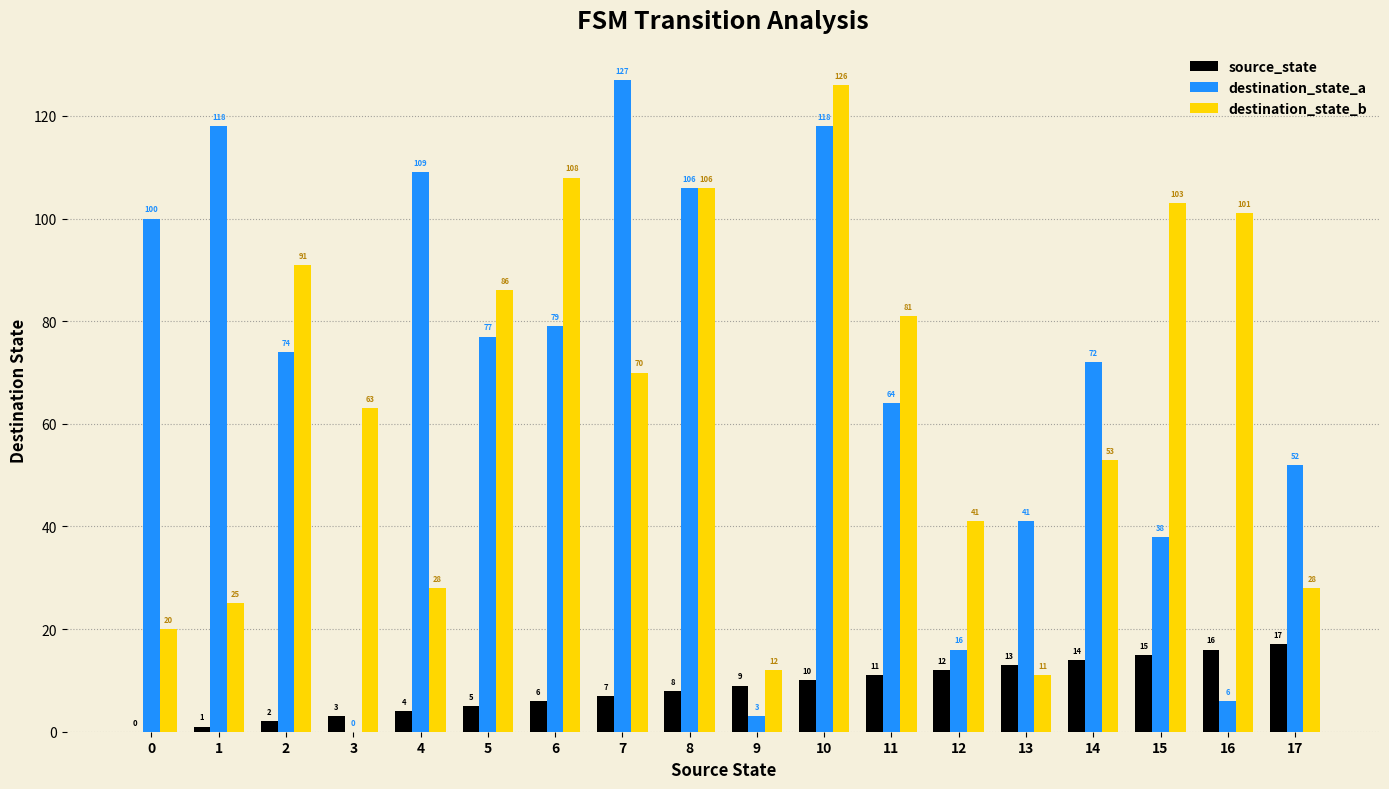

Reading left to right, what are all the values shown in this chart?

source_state: 0	1	2	3	4	5	6	7	8	9	10	11	12	13	14	15	16	17
destination_state_a: 100	118	74	0	109	77	79	127	106	3	118	64	16	41	72	38	6	52
destination_state_b: 20	25	91	63	28	86	108	70	106	12	126	81	41	11	53	103	101	28